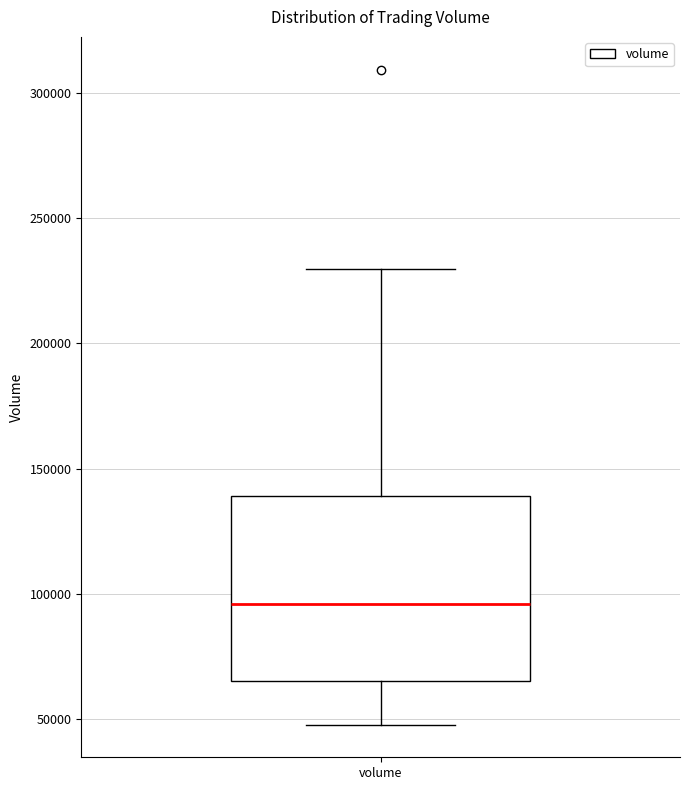

Transcribe this box plot: give where the median line is, the range the box spans, and where the two whiskers end, as read against the y-axis. The values are not printed on the chart, so give them approximately, as read against the axis.

median 95000, box 65000 to 140000, whiskers 50000 to 230000